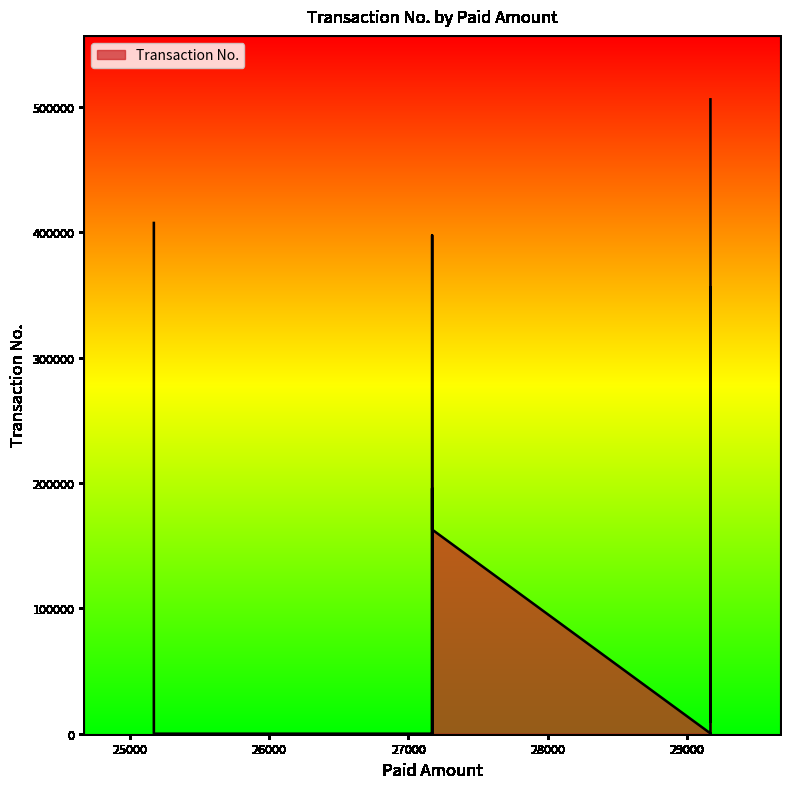

Reading left to right, extract all data points from this chart.

27170=18	29170=247	27170=166	29170=49	29170=73632	25170=407530	27170=195753	27170=98623	27170=15	27170=22402	27170=356108	27170=397636	27170=162881	29170=222212	29170=356109	29170=38685	29170=9558	29170=506176	25170=16